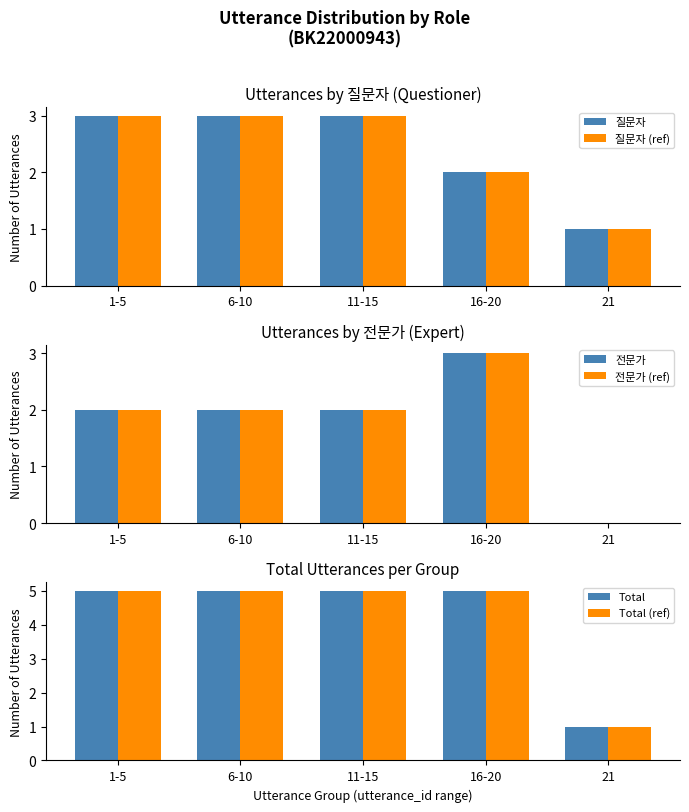

Are the bars grouped side by side (vs. stacked)?

Yes